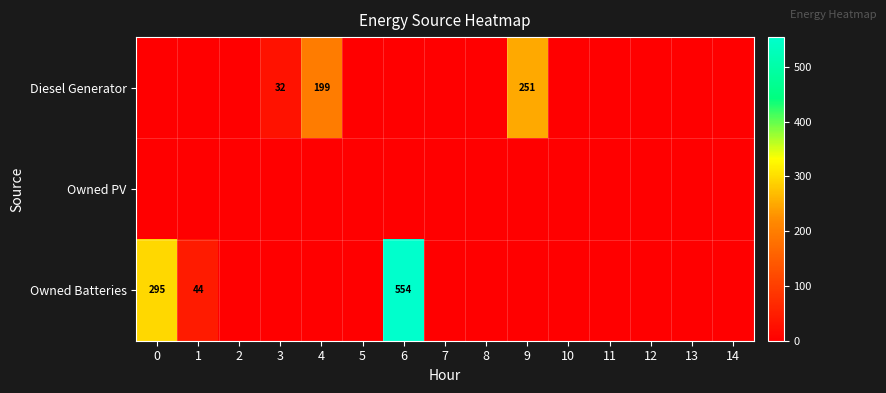

List the series in order of their peak value, highest first.

Owned Batteries, Diesel Generator, Owned PV